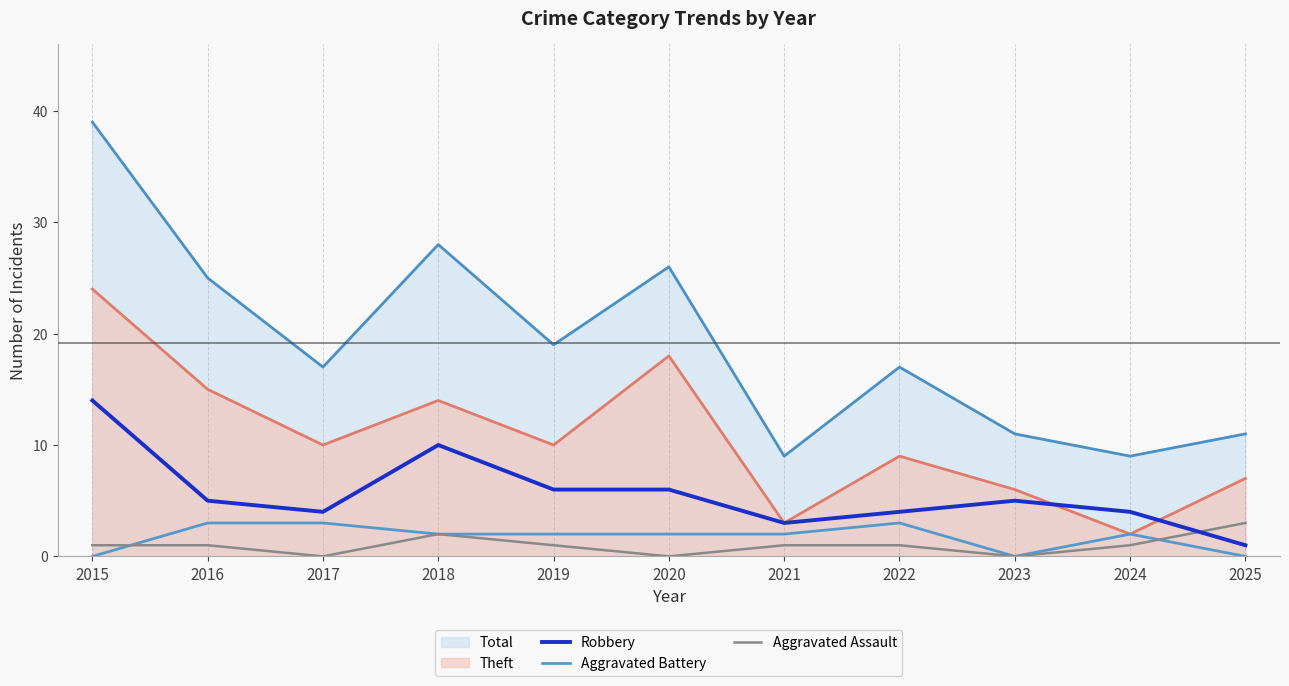

Which series has the largest range (max minus min)?

Total